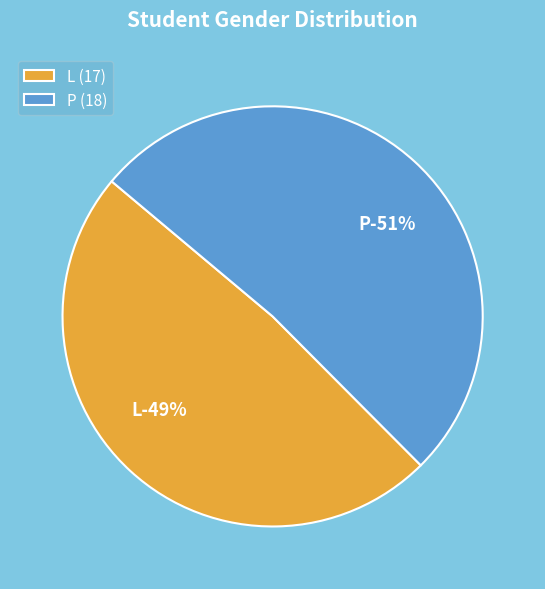

What is the change in value from L to P?

+1